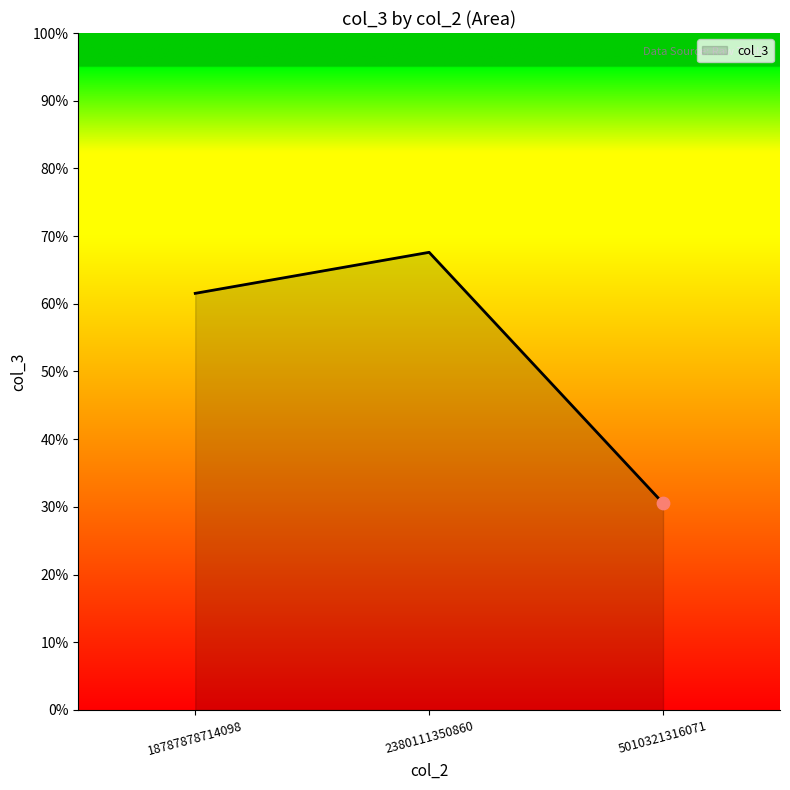

Which has a higher value, 5010321316071 or 2380111350860?

2380111350860